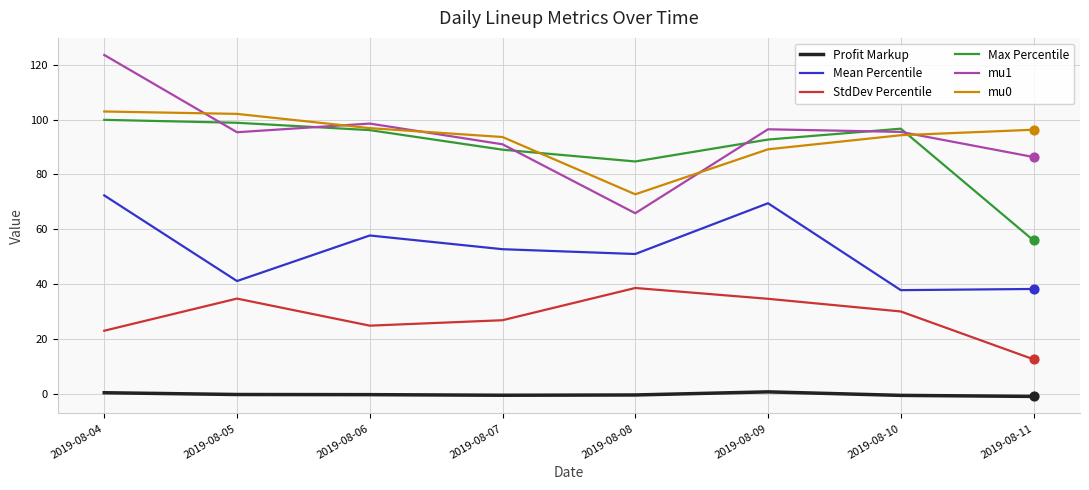

What are all the series names shown in the legend?

Profit Markup, Mean Percentile, StdDev Percentile, Max Percentile, mu1, mu0